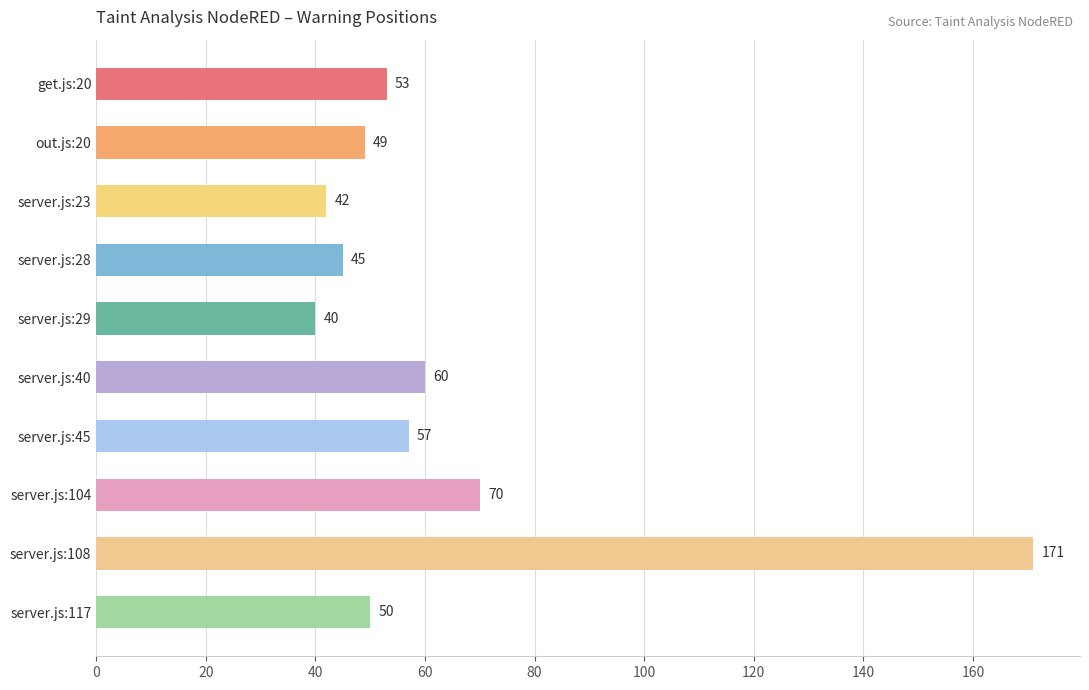

What is the difference between the maximum and minimum values?

131